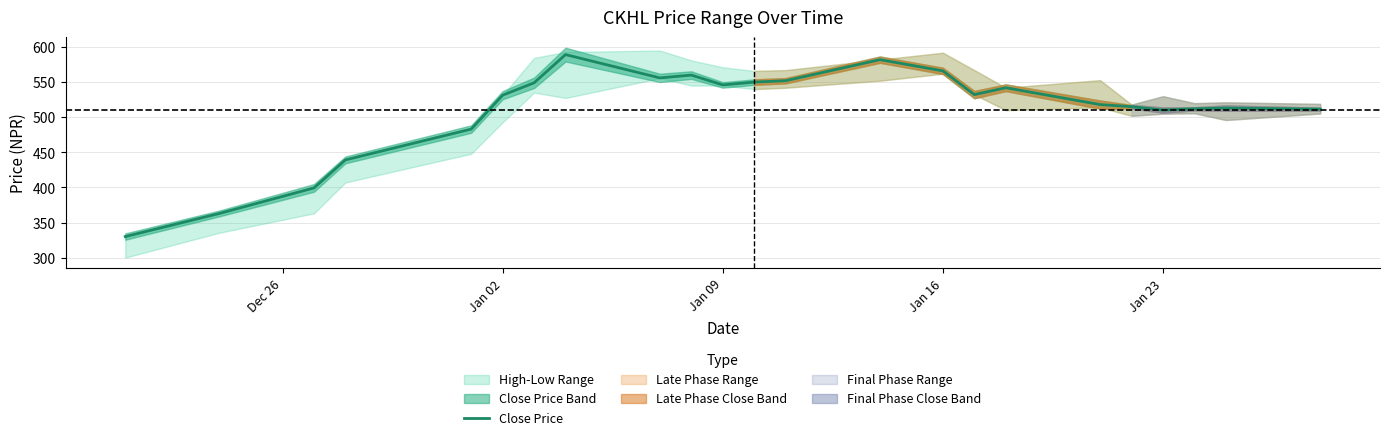

Reading right to left, what are all the values shown in this chart?

511.5	513.0	512.0	510.2	515.0	518.0	542.0	532.2	566.0	582.0	552.0	550.0	546.0	560.0	556.0	589.2	549.0	531.4	483.1	439.2	399.3	363.0	330.0